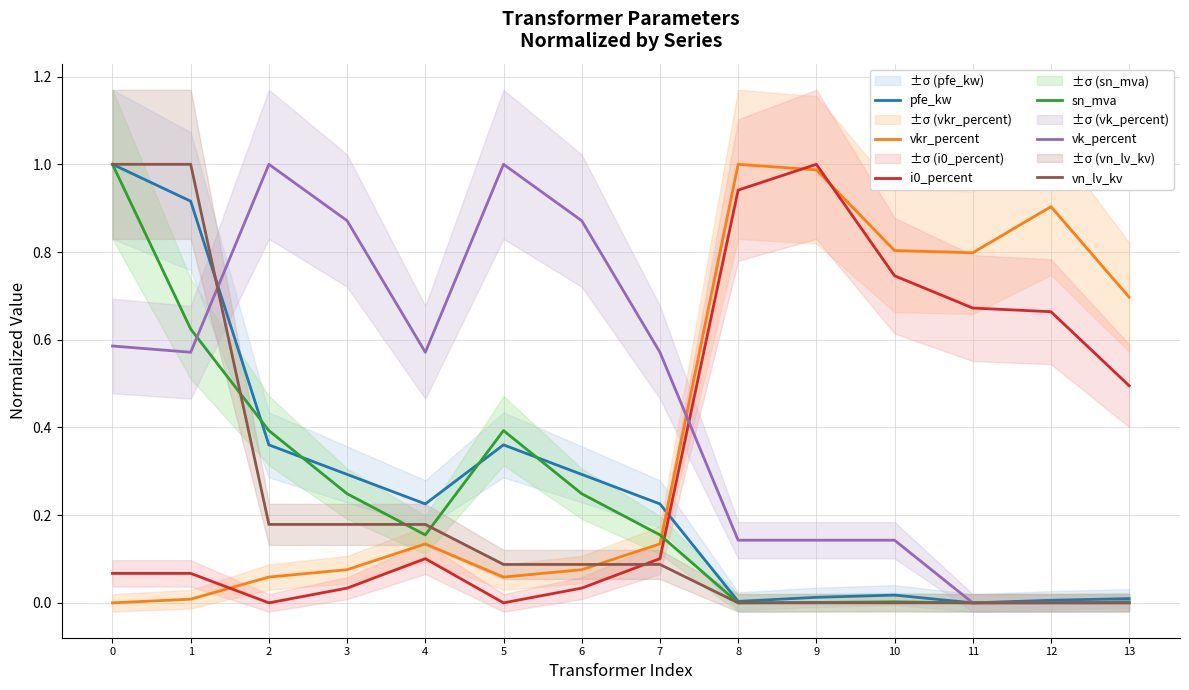

How many times do vk_percent and vkr_percent cross each other?

1